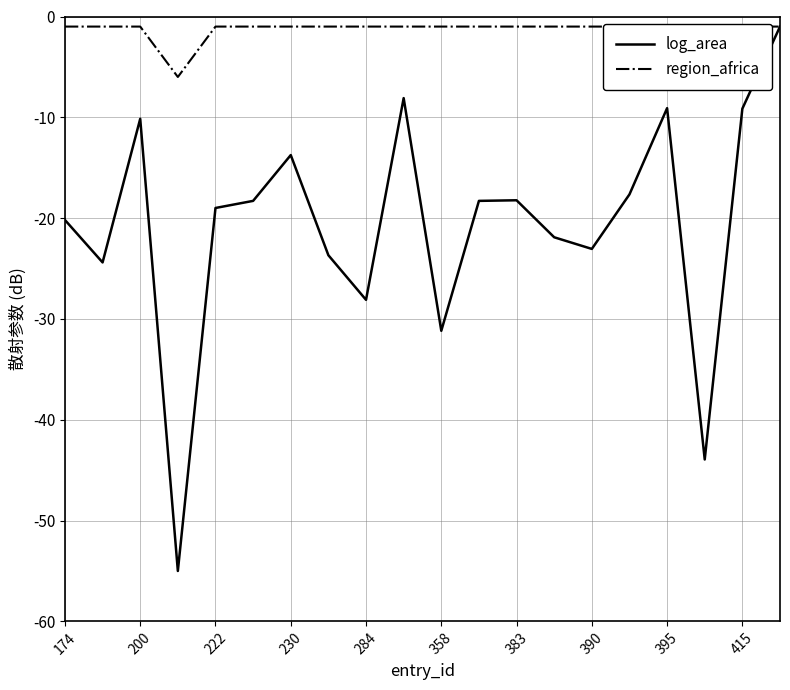

What is the average value of the log_area series?

-20.7